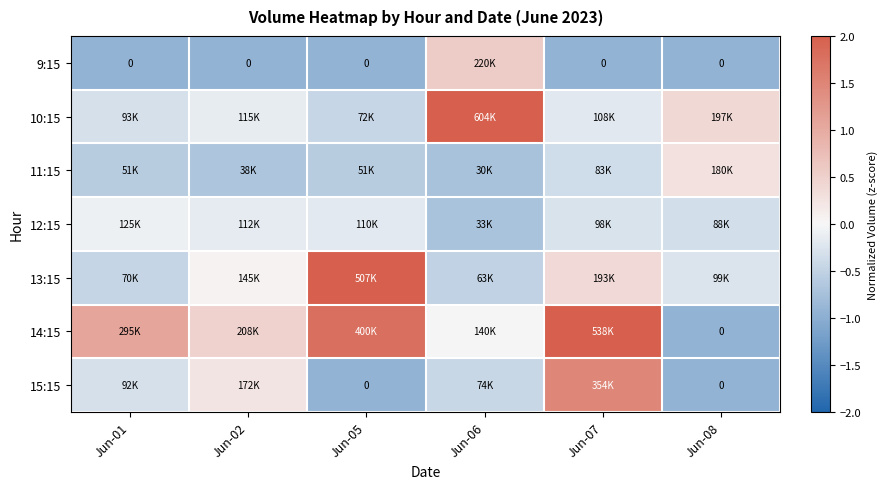

Which series changed the most between Jun-05 and Jun-08?

13:15